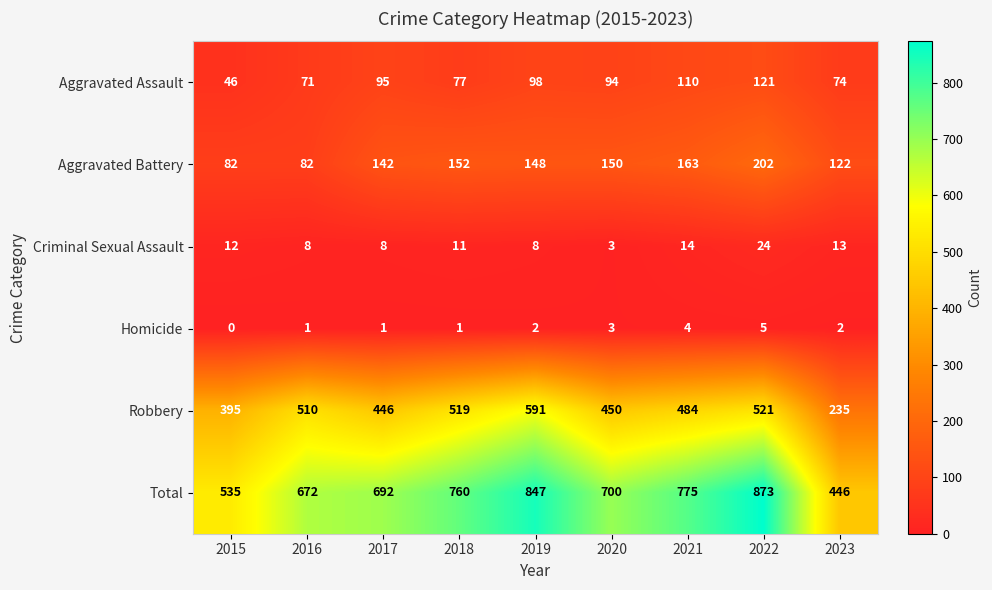

What is the difference between the maximum and minimum values in the Aggravated Battery series?

120